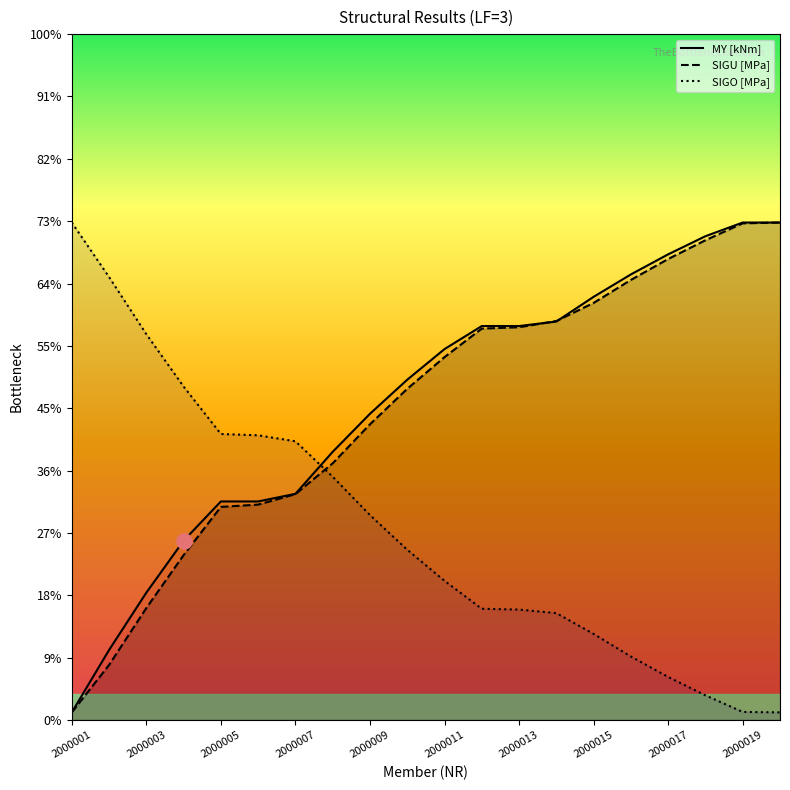

Which series has the widest spread of Y values?

MY [kNm]